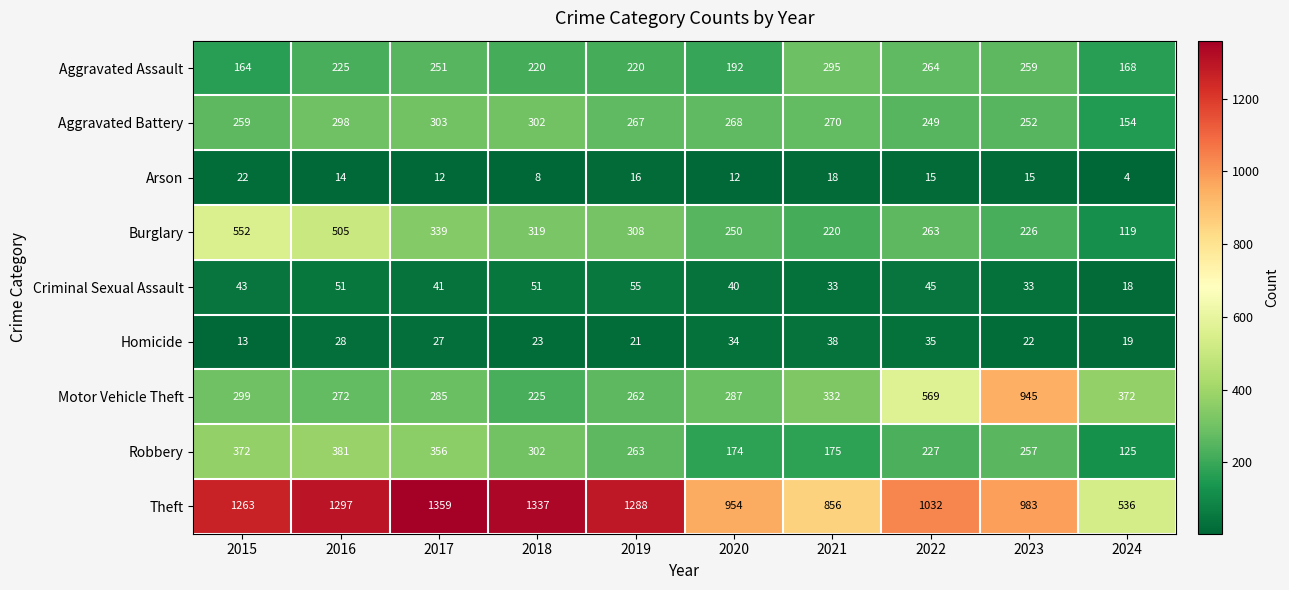

How many categories are shown in the chart?

10